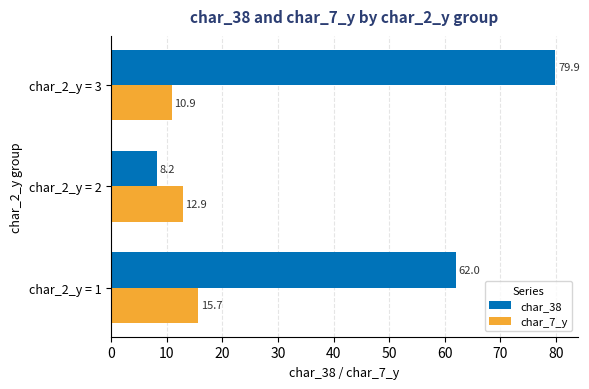

What is the difference between the maximum and minimum values in the char_38 series?

71.7